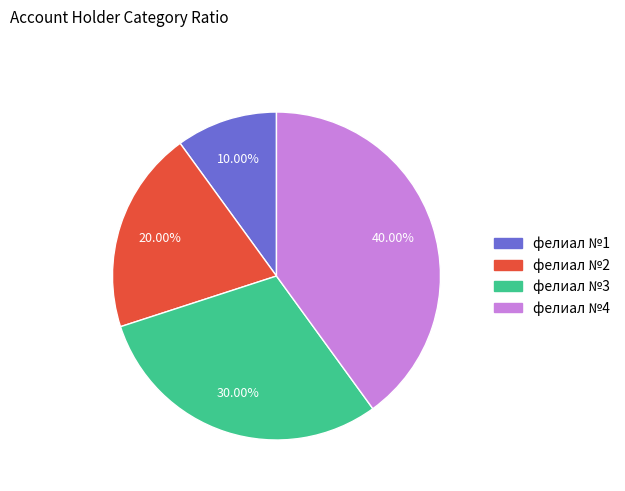

To the nearest percent, what is the difference between the largest and smallest slice percentages?

30%